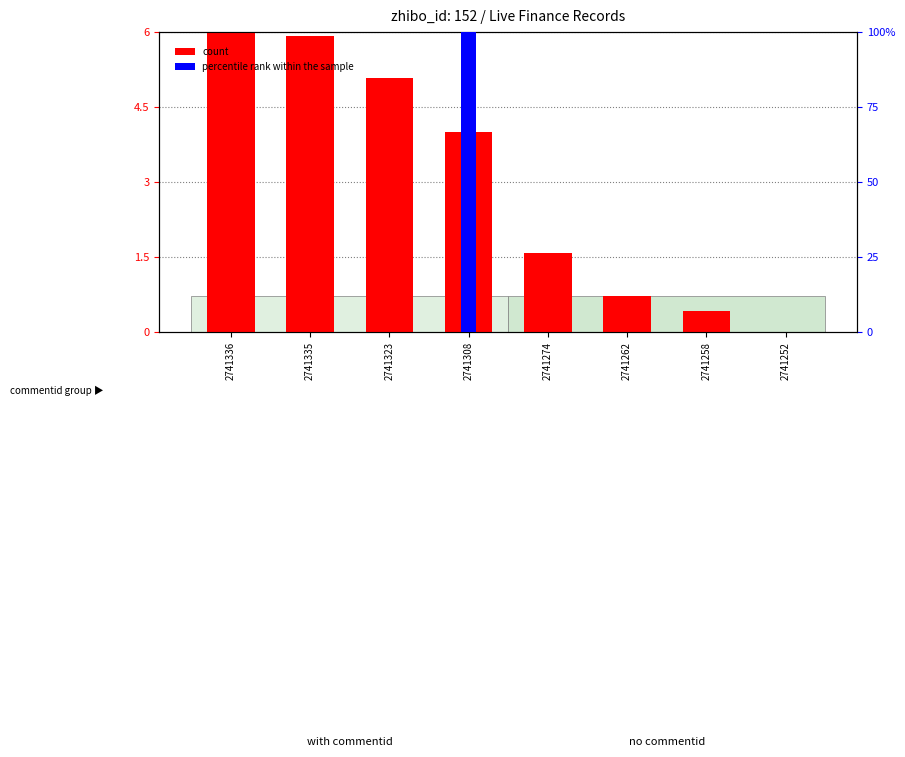

What is the difference between the count values at 2741335 and 2741336?

0.1